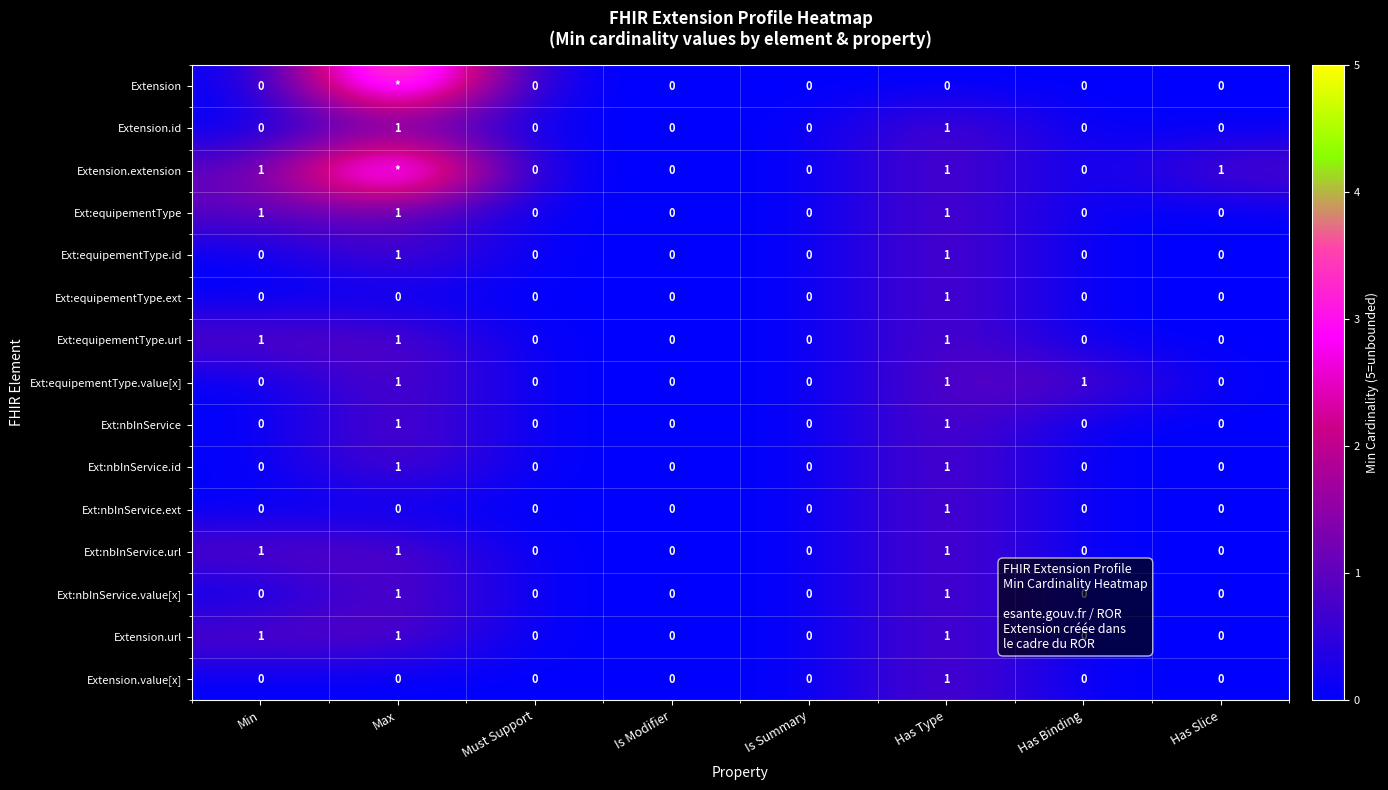

How many series are shown in this chart?

15